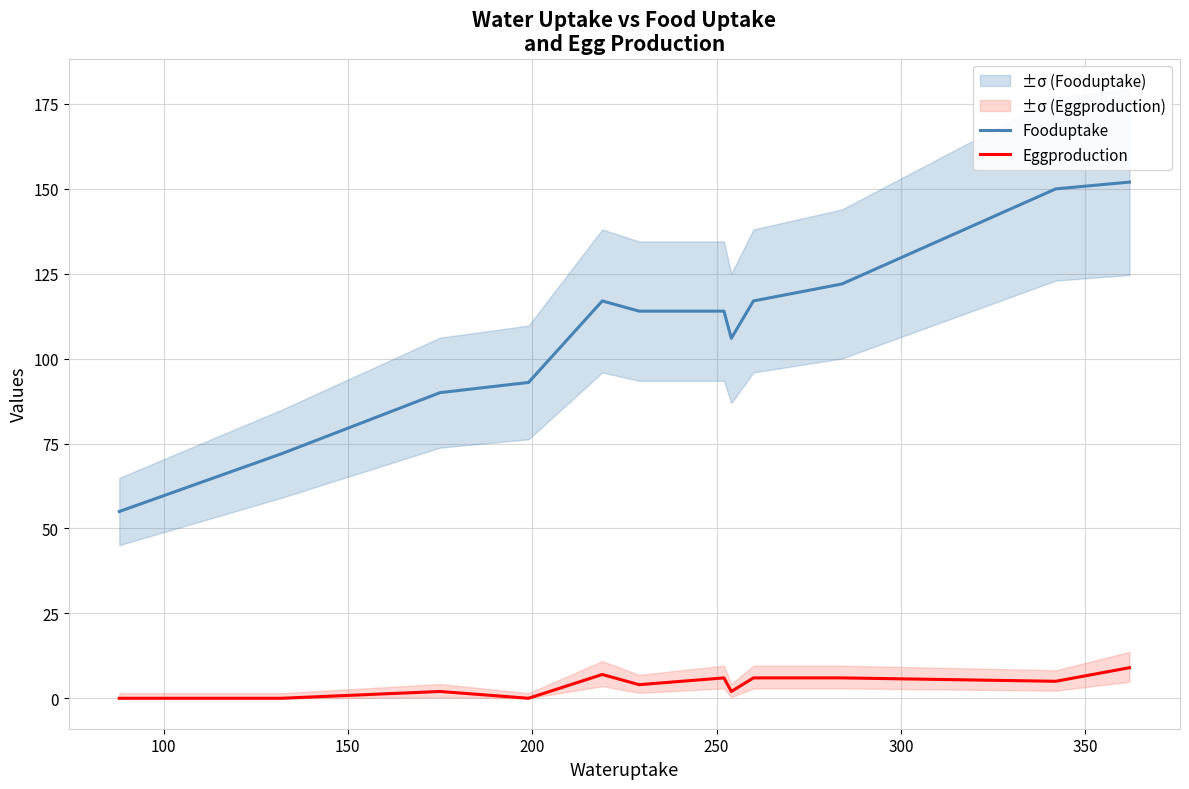

True or false: Eggproduction and Fooduptake cross at least once.

False